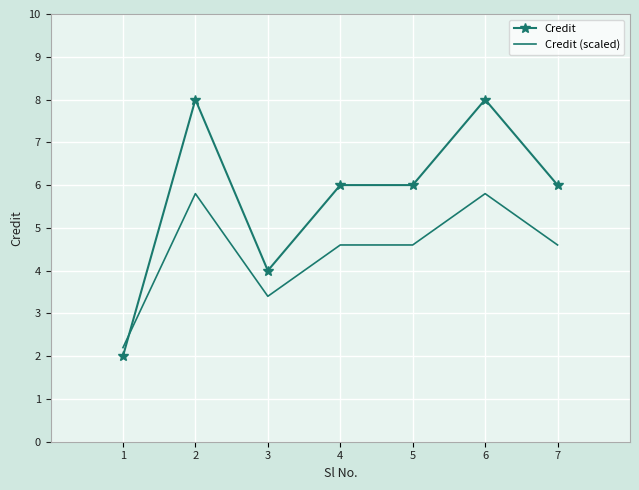

What is the highest value of the Credit series?

8.0